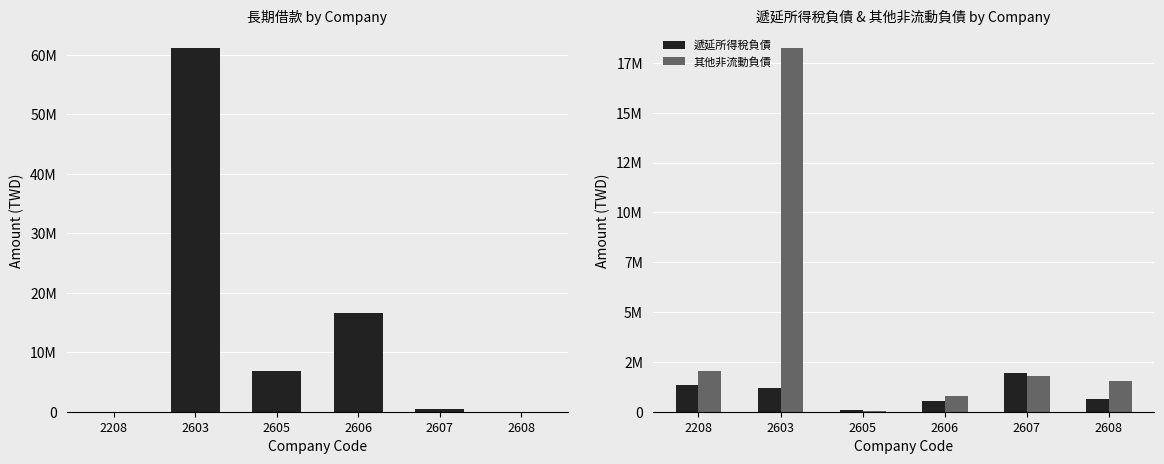

Does the chart contain any negative values?

No